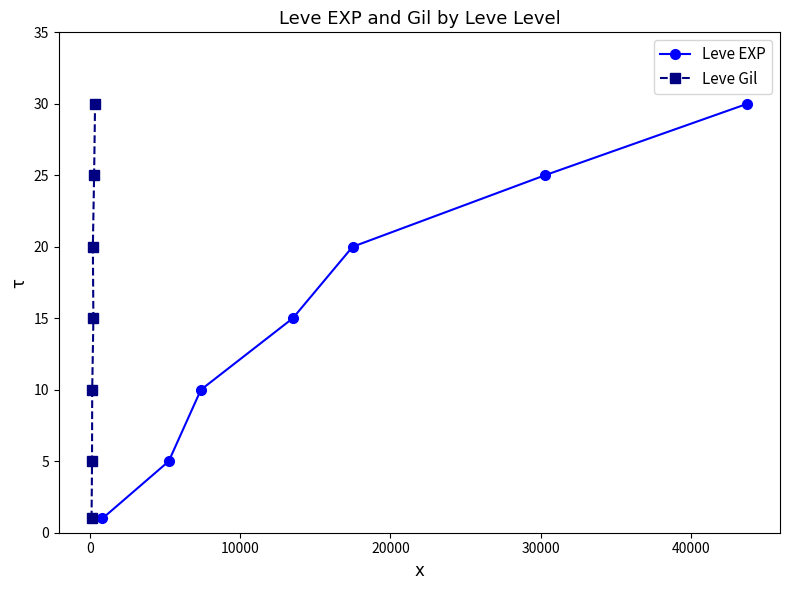

Which series has the widest spread of values?

Leve EXP